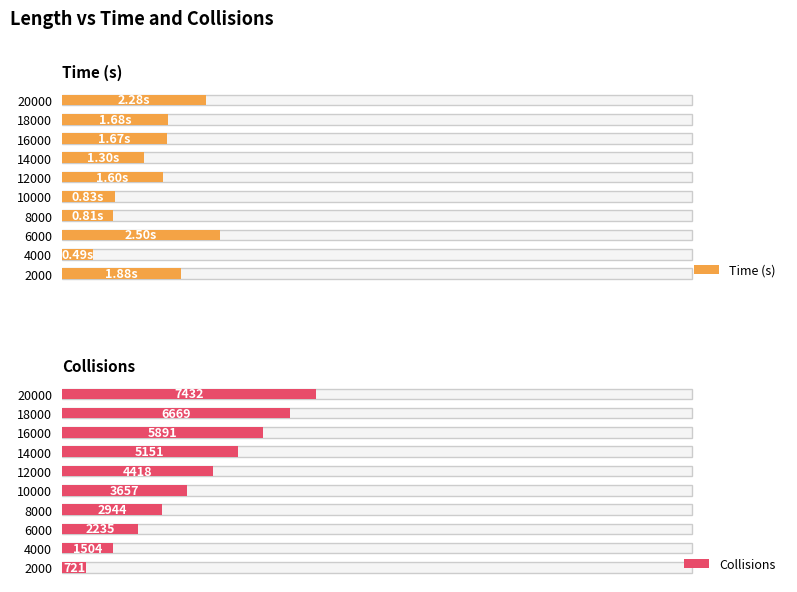

Rank the categories by Time (s) value from lowest to highest.

4000, 8000, 10000, 14000, 12000, 16000, 18000, 2000, 20000, 6000